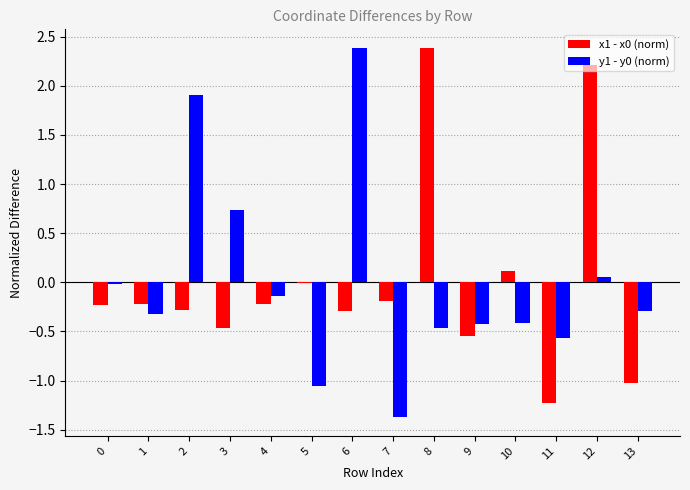

Is the value of y1 - y0 (norm) at 10 greater than the value of x1 - x0 (norm) at 12?

No